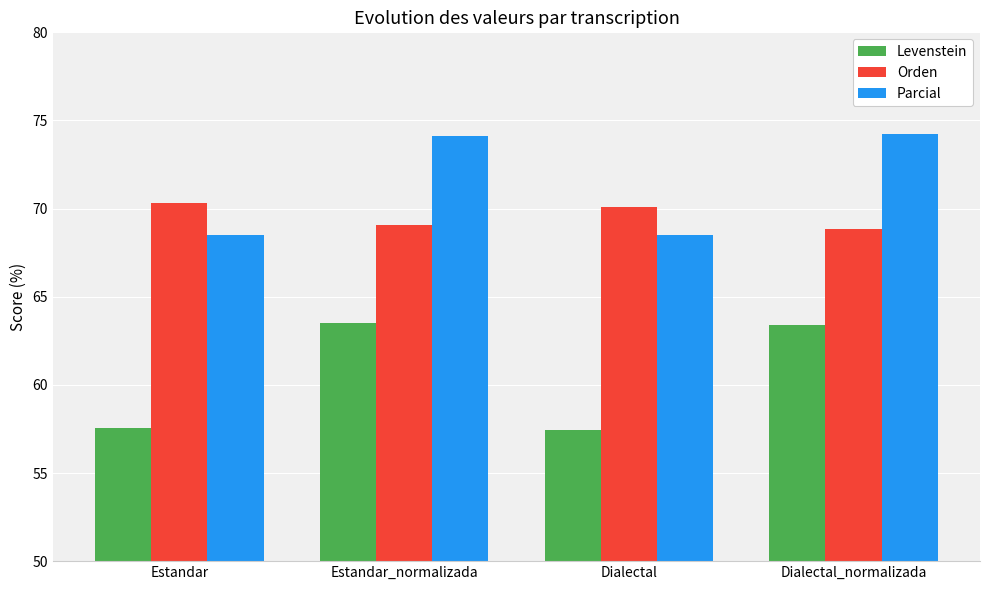

True or false: Orden has a value of 68.8 at Dialectal_normalizada.

True